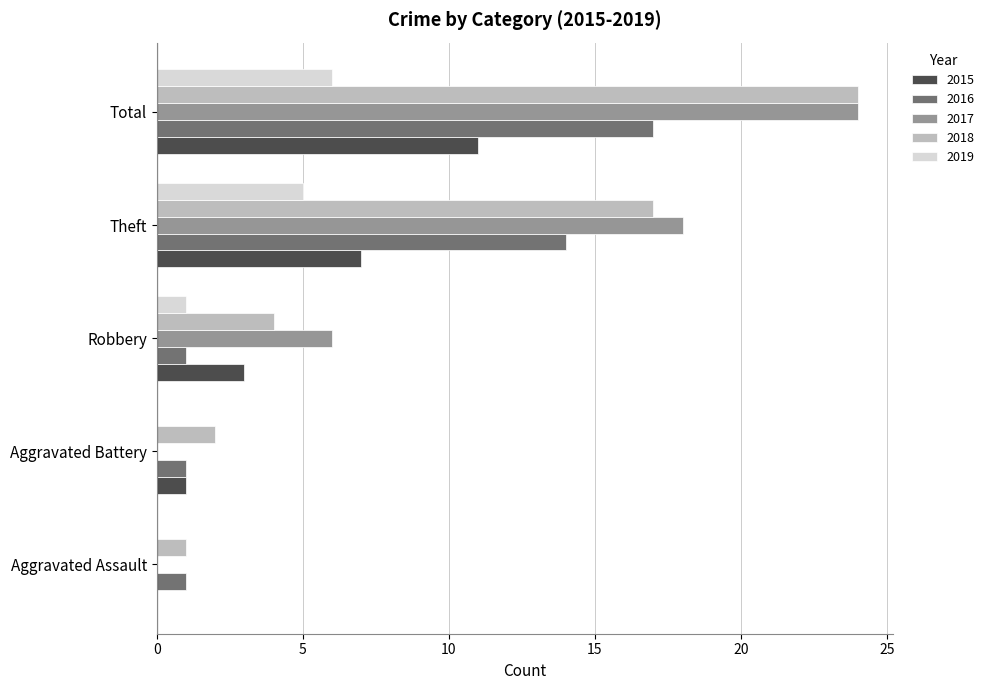

At which category is the sum across all series the highest?

Total